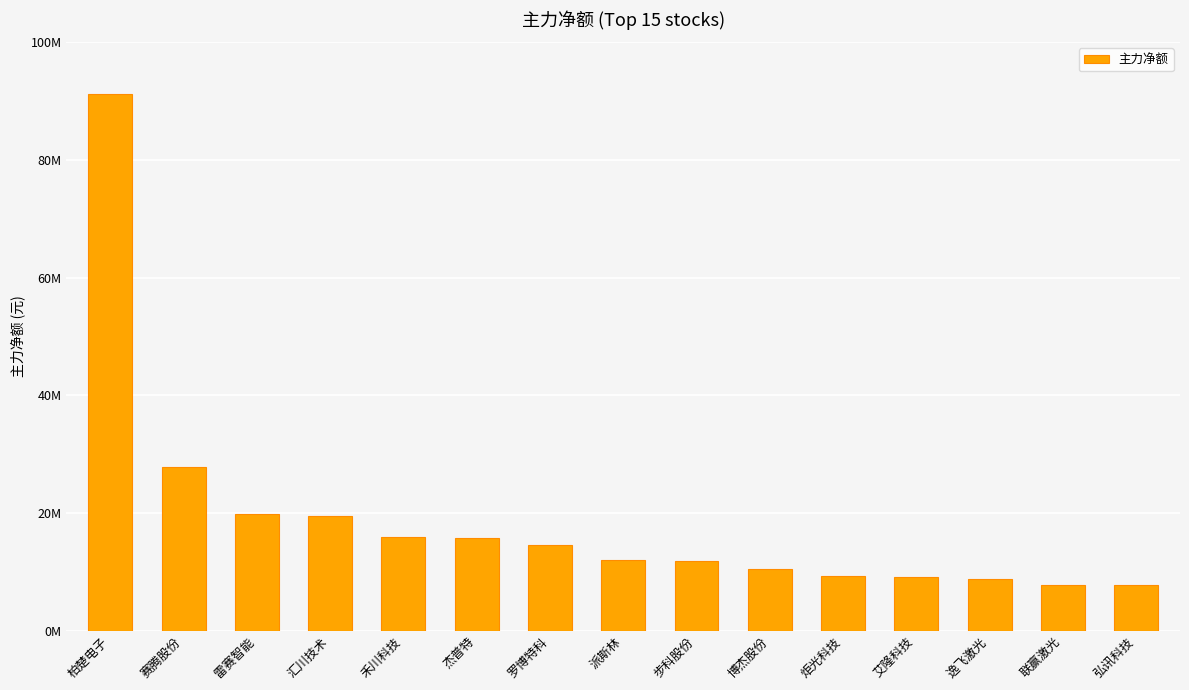

Reading left to right, extract all data points from this chart.

柏楚电子=91142365	赛腾股份=27860350	雷赛智能=19873007	汇川技术=19548372	禾川科技=15901703	杰普特=15667595	罗博特科=14491706	派斯林=12067072	步科股份=11856443	博杰股份=10483107	炬光科技=9263085	艾隆科技=9123804	逸飞激光=8759600	联赢激光=7819871	弘讯科技=7819688